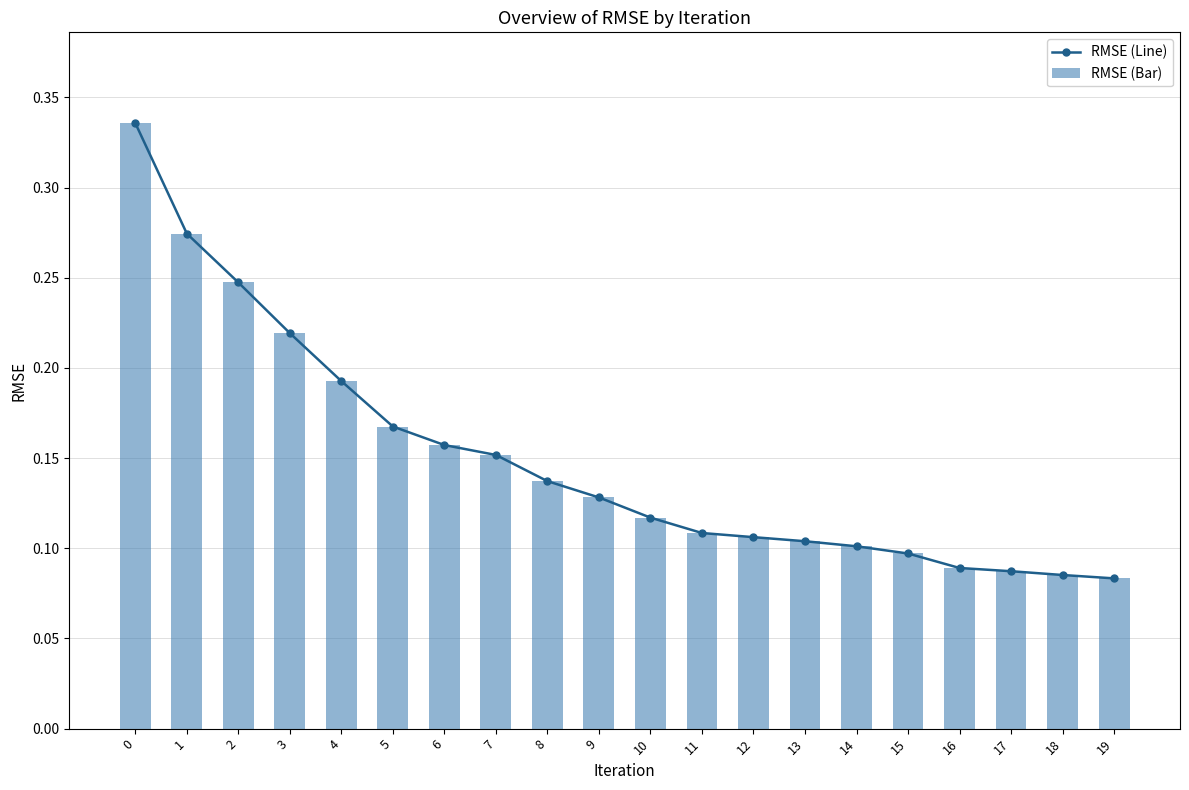

Rank the categories by RMSE (Bar) value from lowest to highest.

19, 18, 17, 16, 15, 14, 13, 12, 11, 10, 9, 8, 7, 6, 5, 4, 3, 2, 1, 0